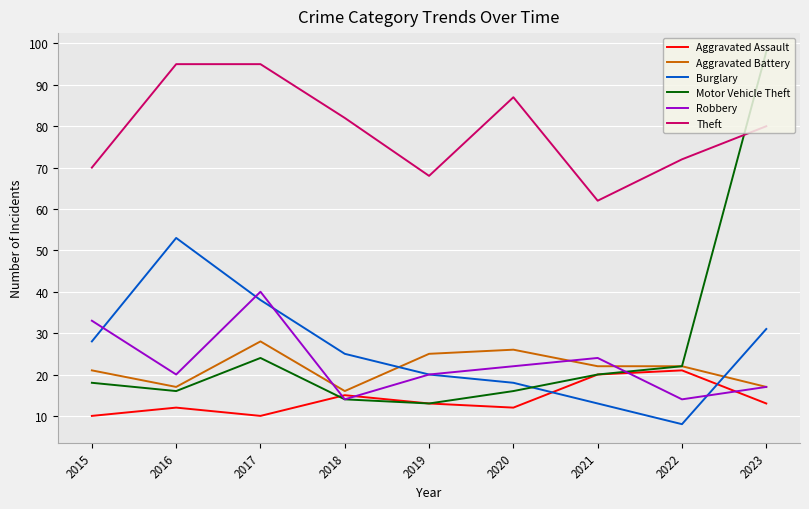

At which category is the sum across all series the highest?

2023